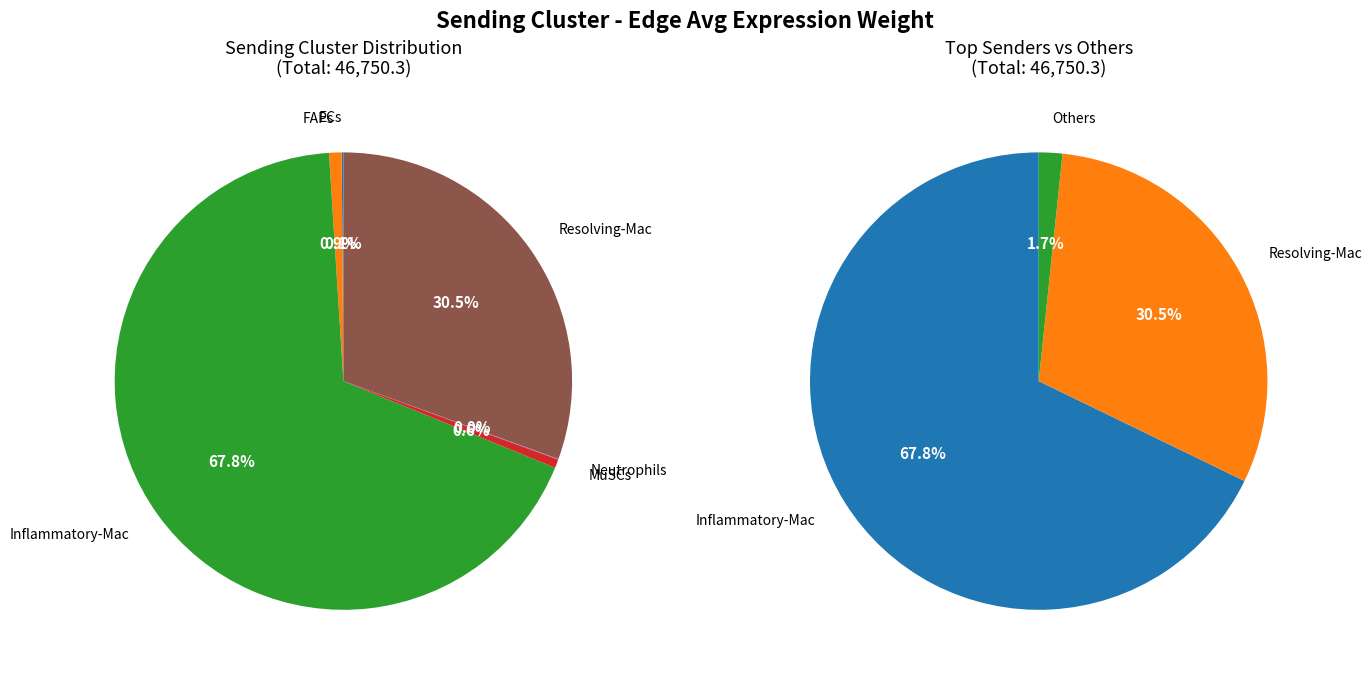

Count the number of slices in the pie.

6